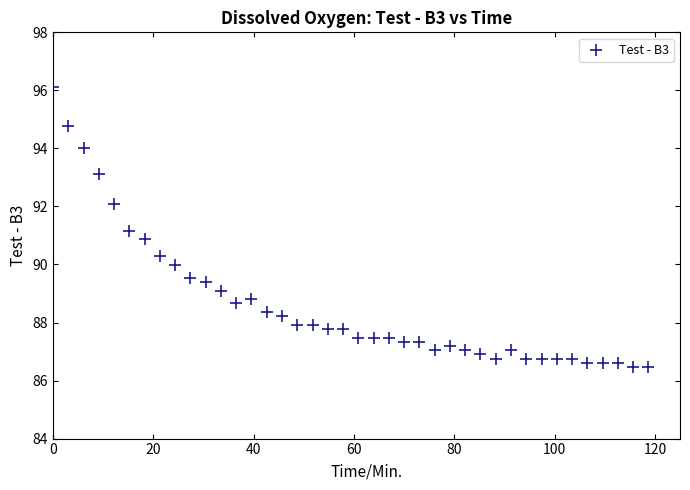

What is the range of X values (max minus min)?

118.7